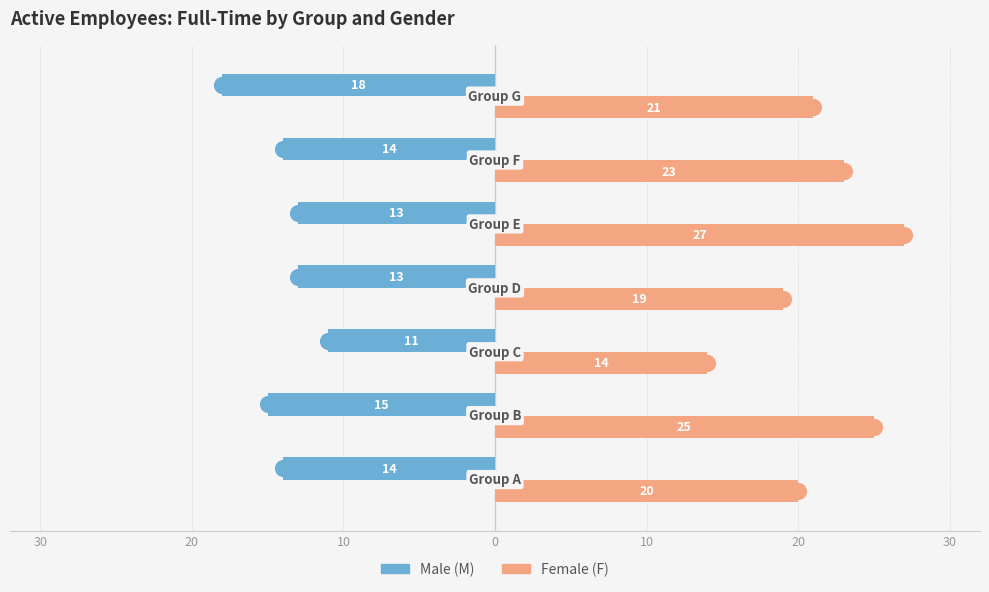

Reading left to right, transcribe all the data shown in this chart.

M: 40=-14	30=-15	20=-11	10=-13	0=-13	10=-14	20=-18
F: 40=20	30=25	20=14	10=19	0=27	10=23	20=21